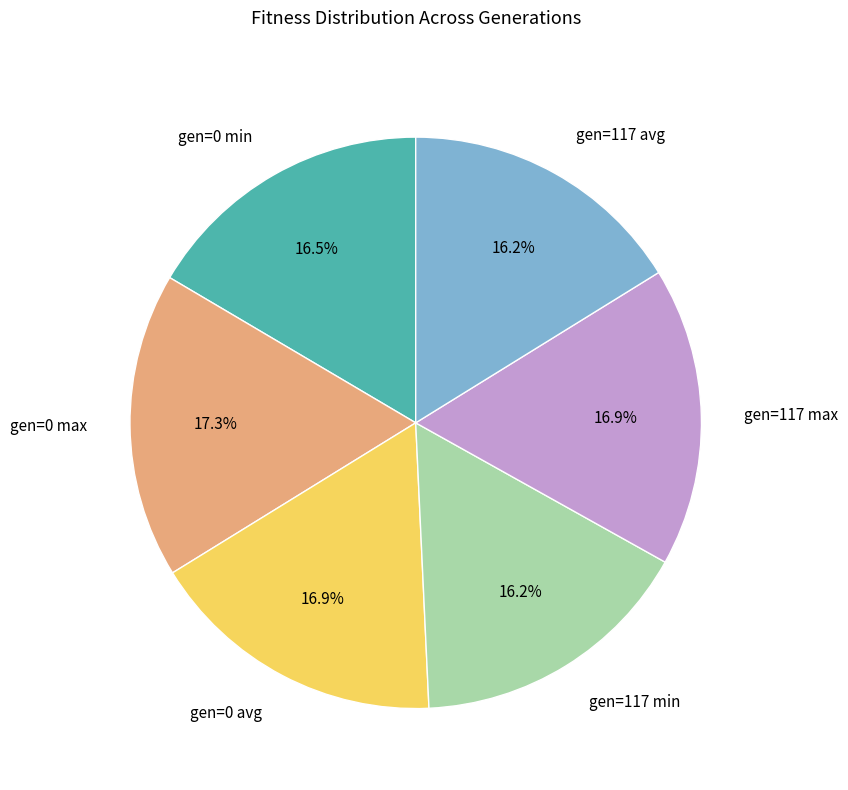

Is there a majority slice in this chart?

No